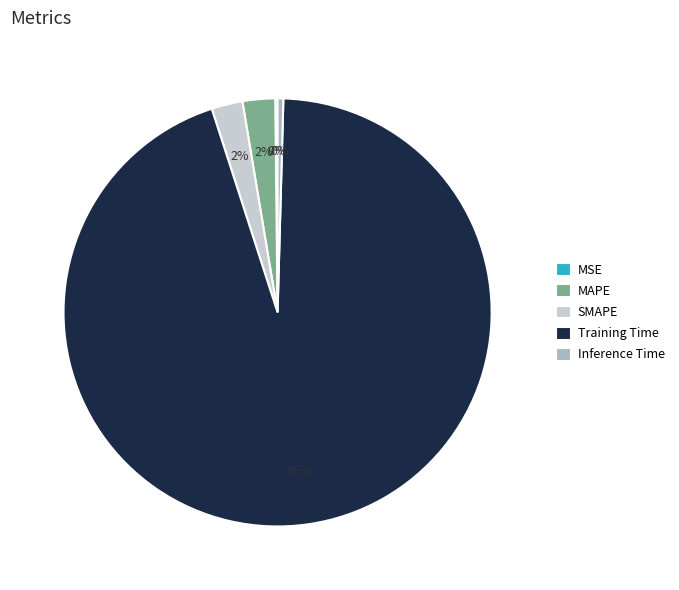

Does Training Time represent more than half of the total?

Yes